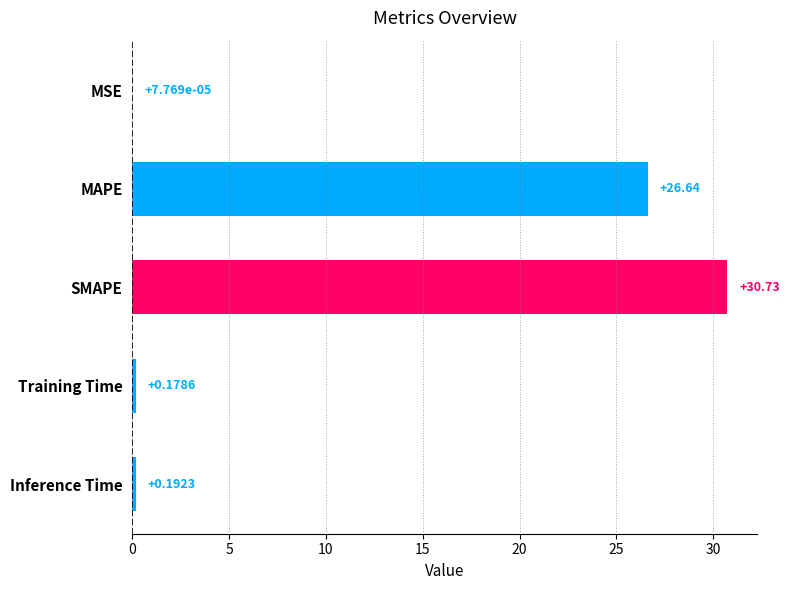

Between MSE and Inference Time, which is larger?

Inference Time